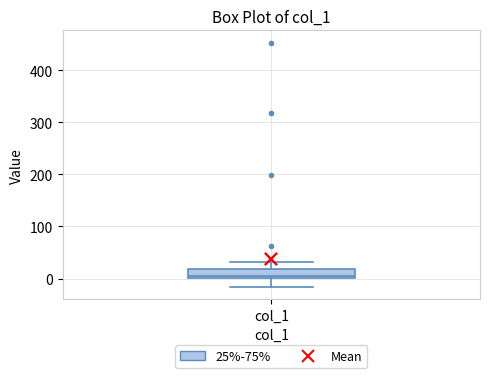

Where does the upper whisker of the box for col_1 end on the y-axis? The values are not printed on the chart, so give them approximately, as read against the axis.

30